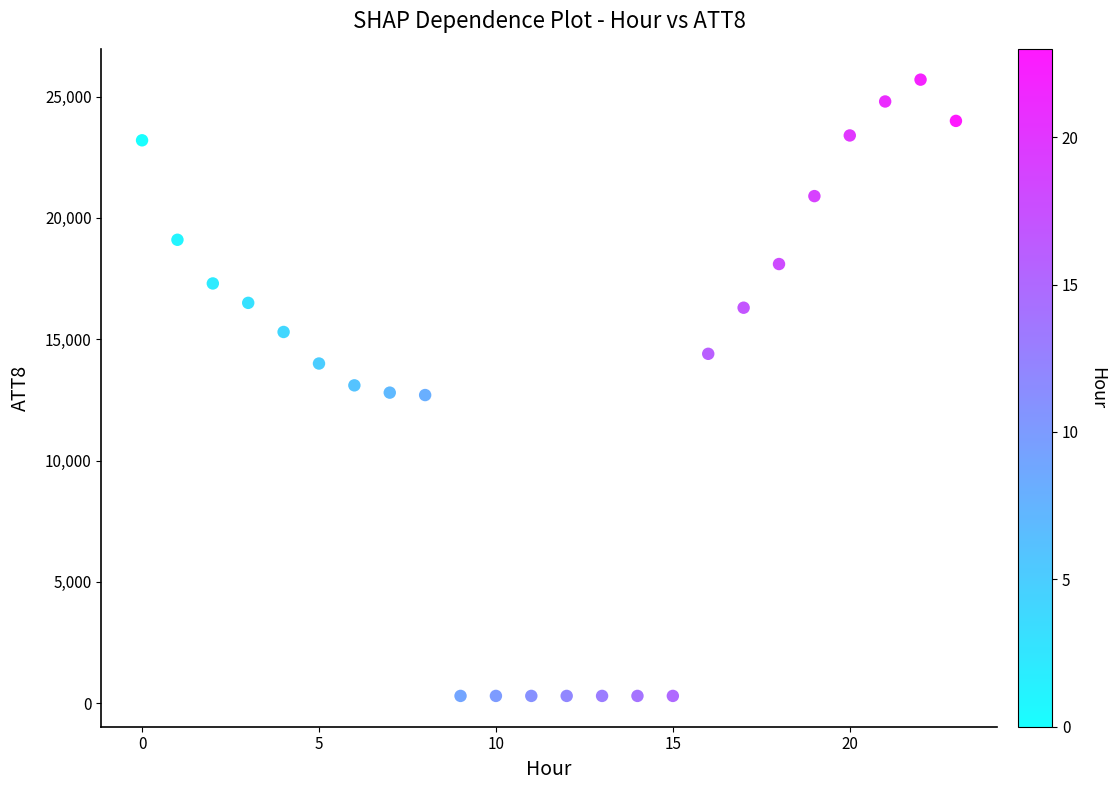

How many data points are displayed?

24